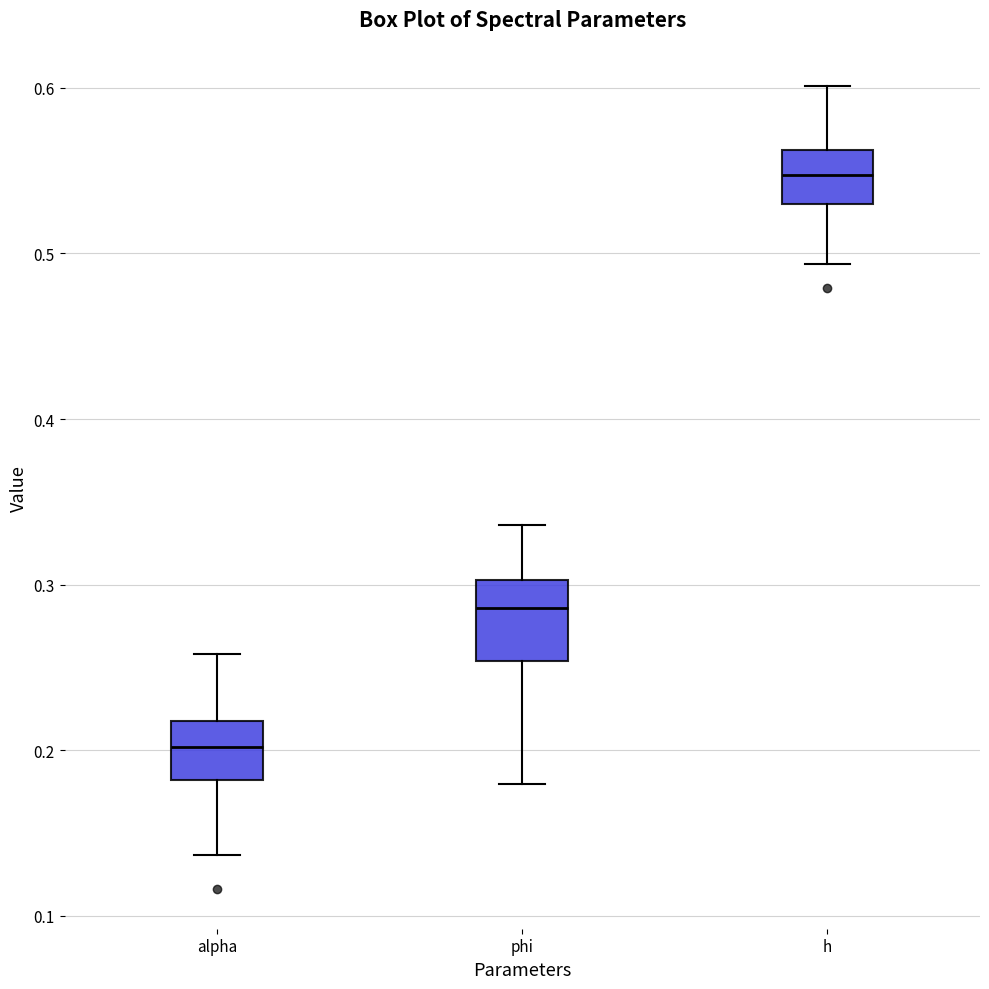

Which box is the tallest, from its lower edge to its upper edge?

phi